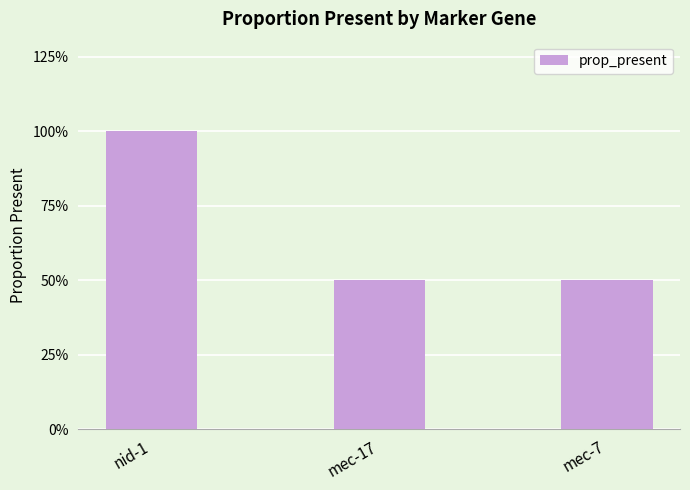

Are the bars horizontal?

No